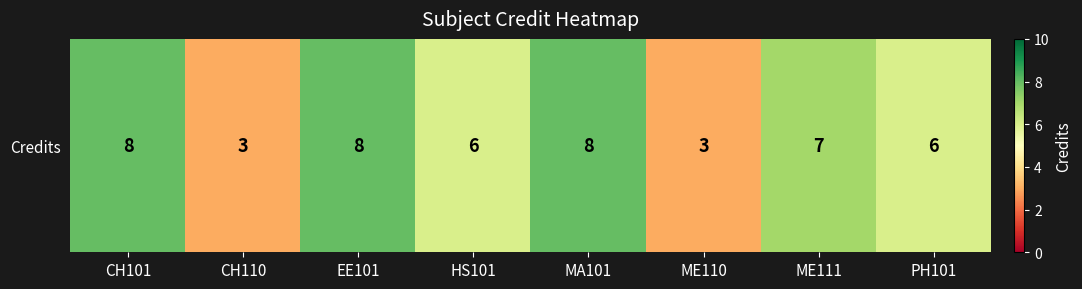

What is the difference between the values at PH101 and CH110?

3